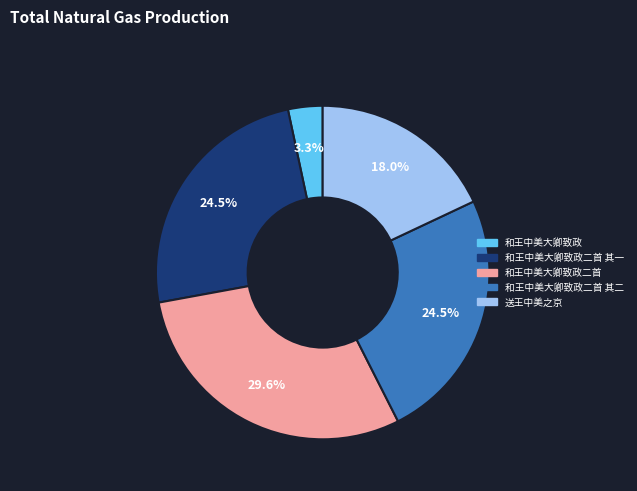

How many segments does this pie chart have?

5